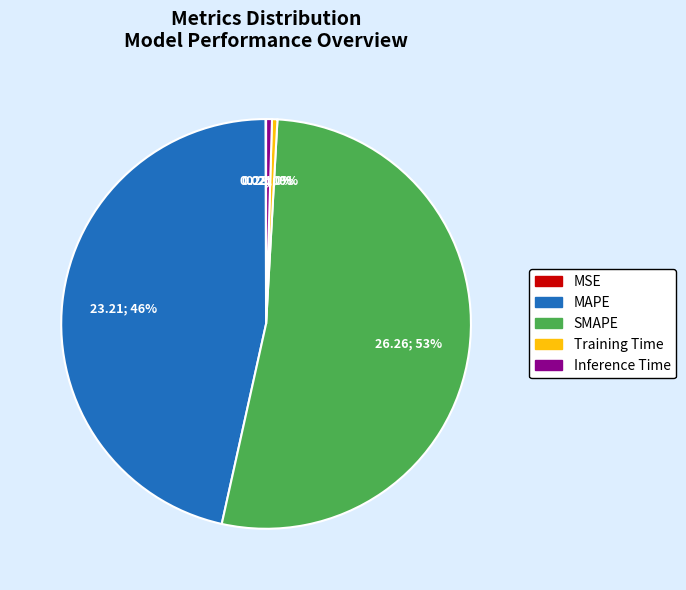

Between MAPE and SMAPE, which is larger?

SMAPE